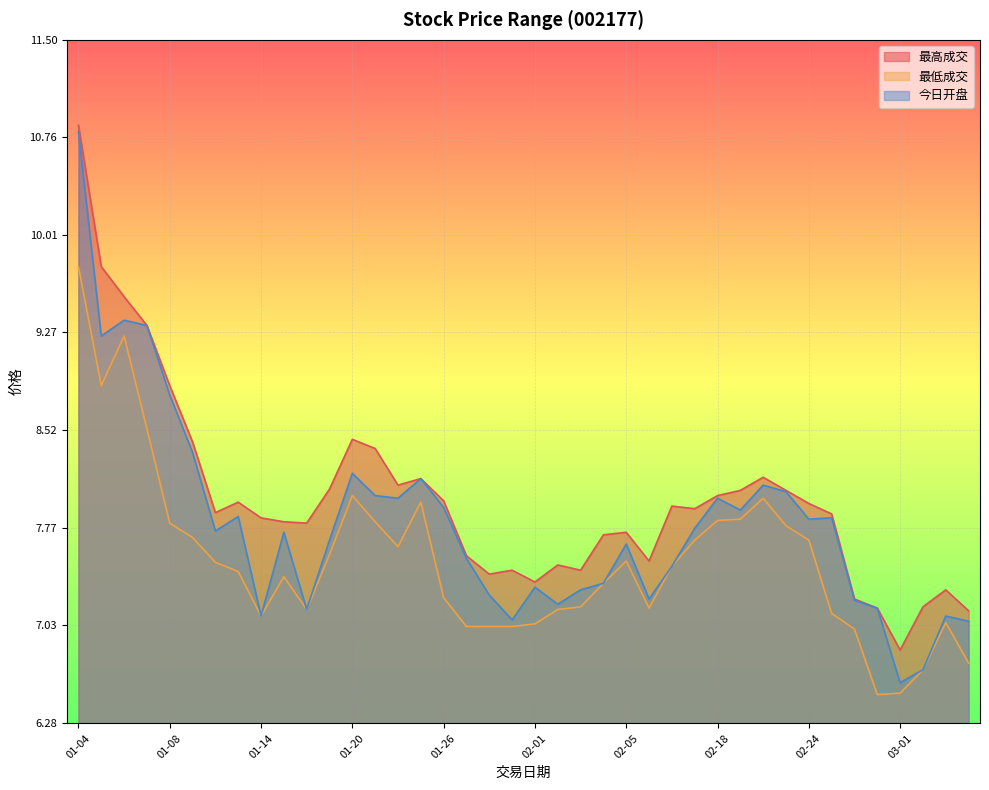

Rank the series by their maximum value, from lowest to highest.

最低成交, 今日开盘, 最高成交